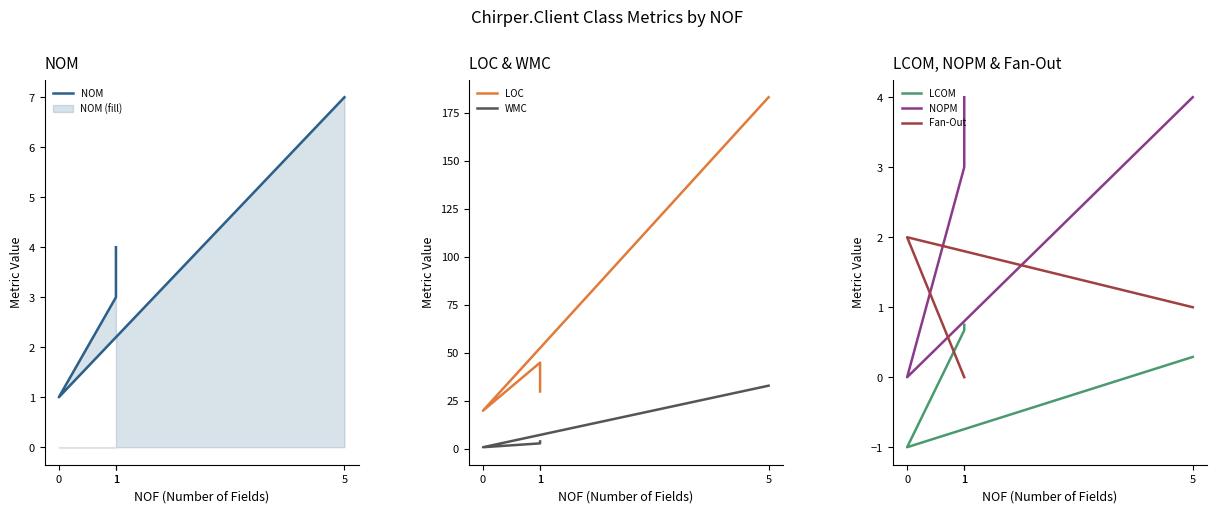

What is the minimum value shown in the chart?

-1.0